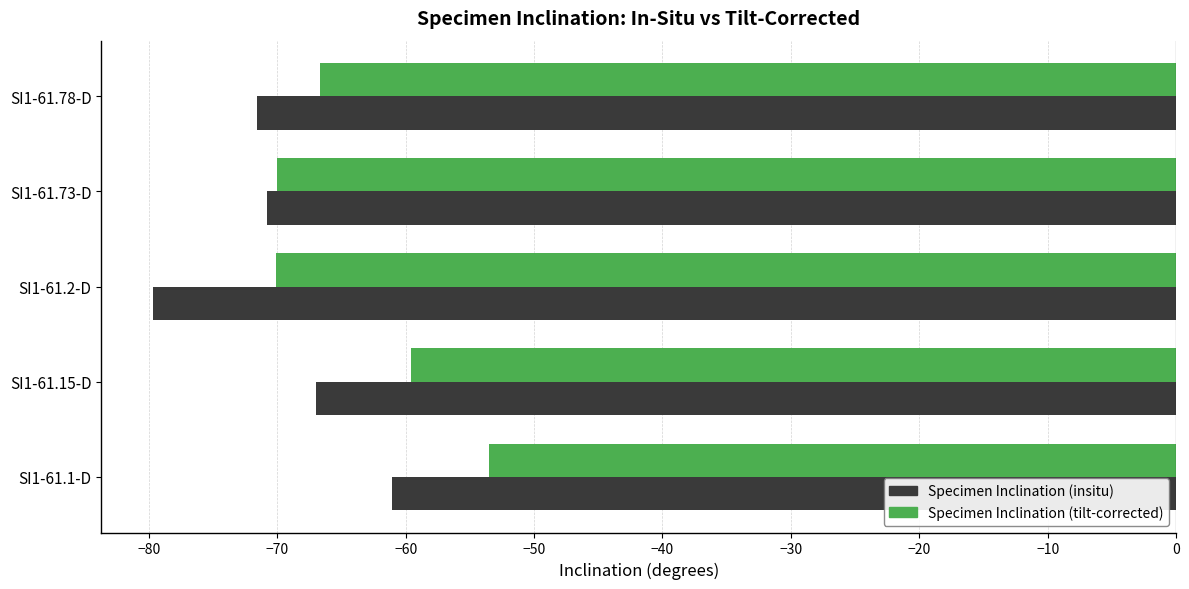

What is the difference between the maximum and minimum values in the Specimen Inclination (tilt-corrected) series?

16.6